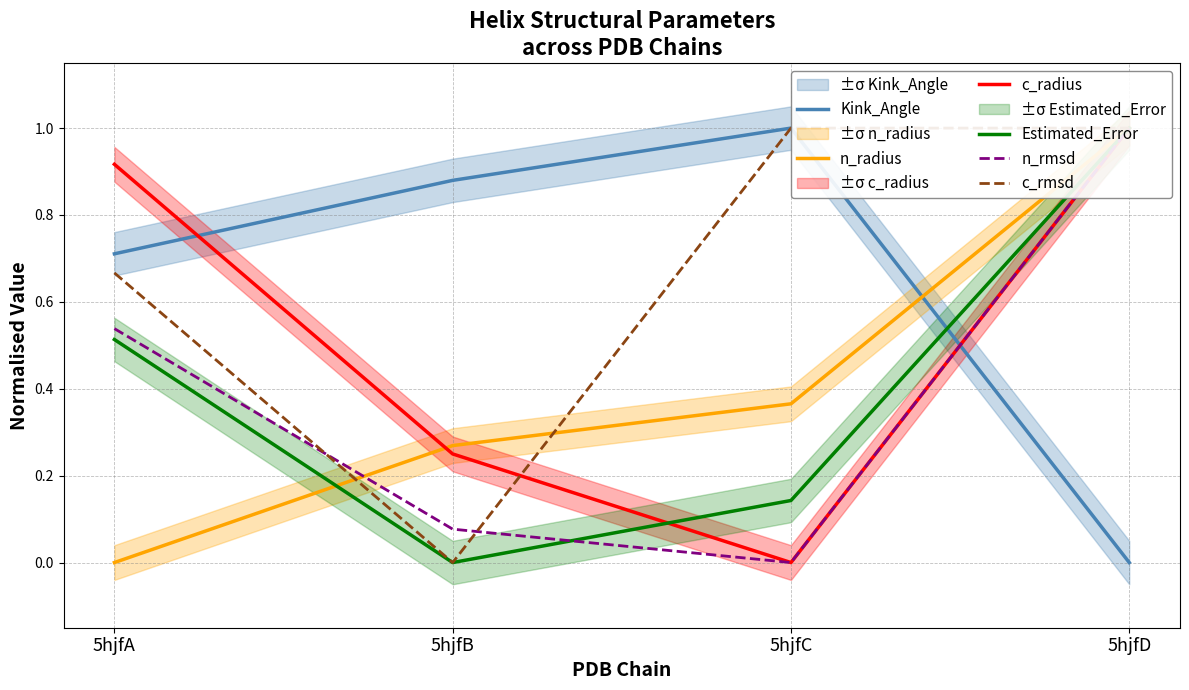

Reading left to right, list all the values displayed in this chart.

Kink_Angle: 0.7	0.9	1.0	0.0
n_radius: 0.0	0.3	0.4	1.0
c_radius: 0.9	0.3	0.0	1.0
Estimated_Error: 0.5	0.0	0.1	1.0
n_rmsd: 0.5	0.1	0.0	1.0
c_rmsd: 0.7	0.0	1.0	1.0